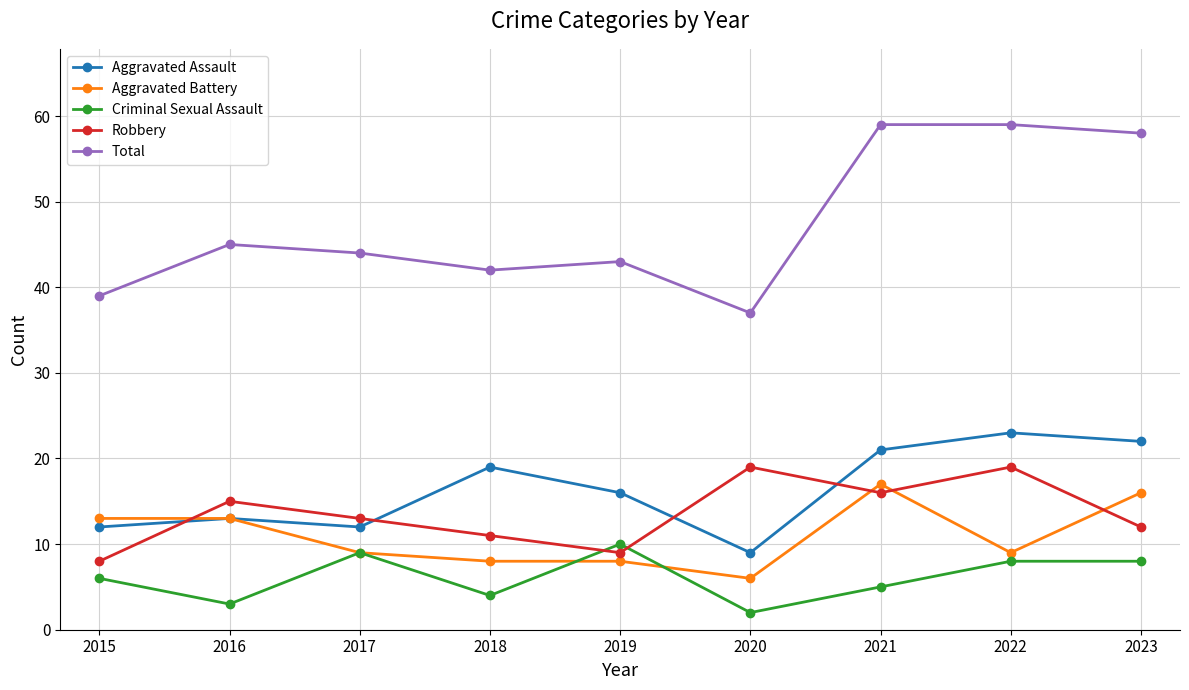

What is the spread (max minus min) of values at 2017?

35